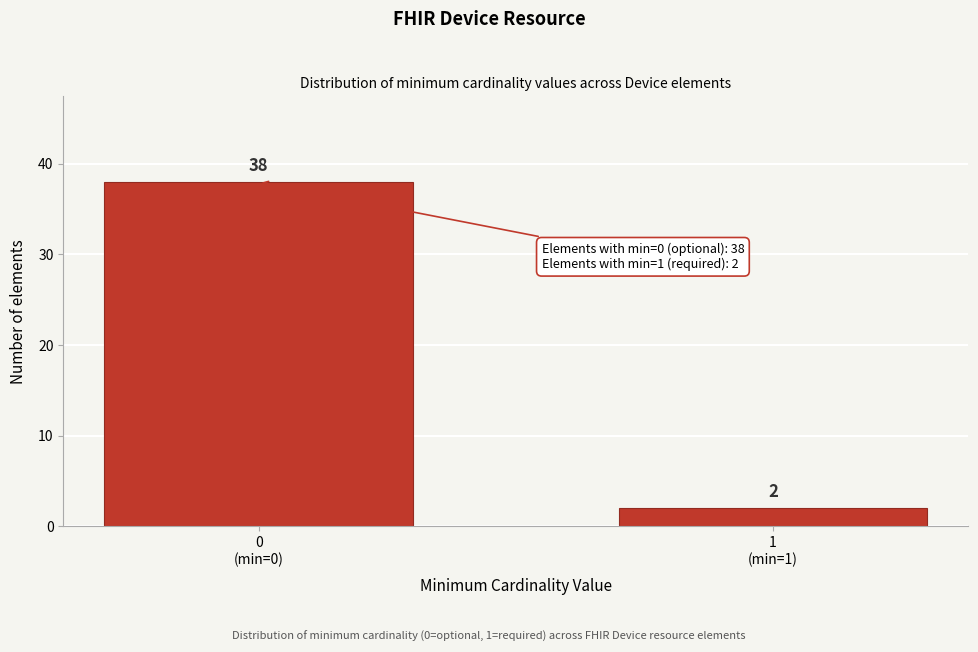

Reading left to right, list all the values displayed in this chart.

38	2